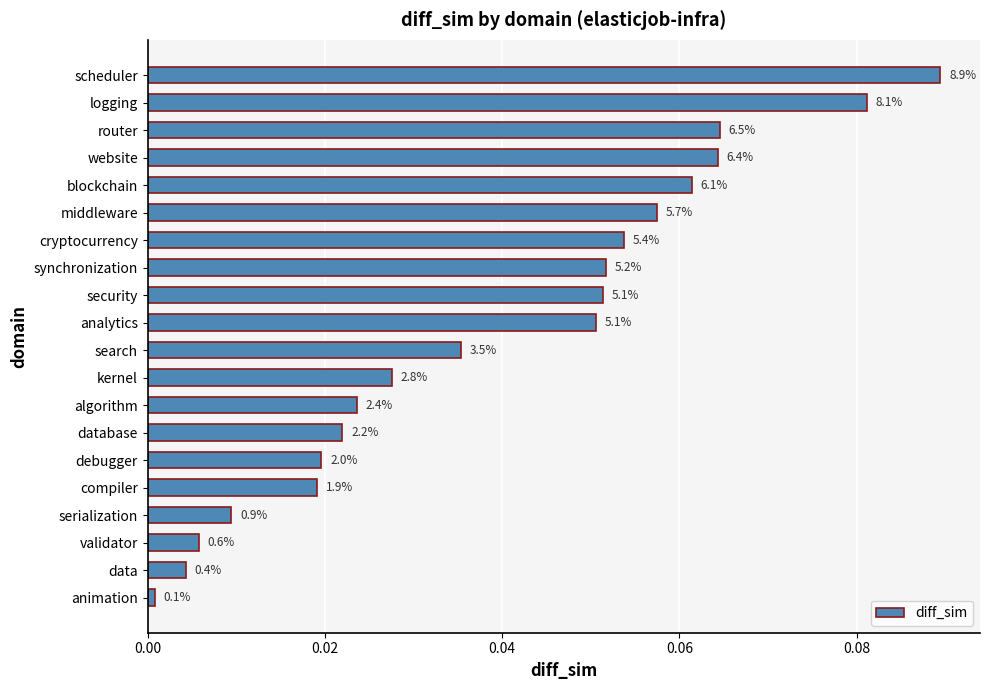

Does the chart contain any negative values?

No